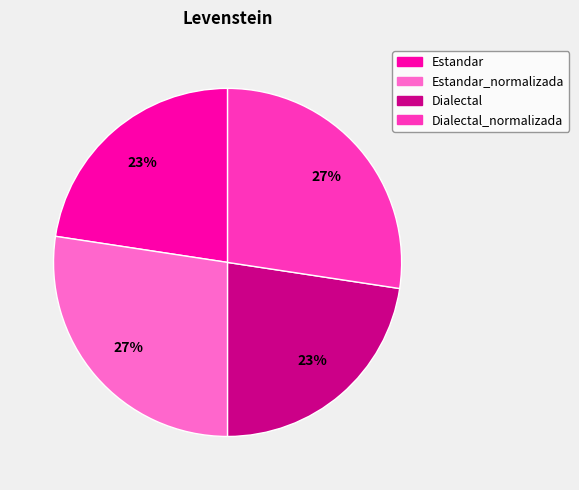

To the nearest percent, what is the average slice percentage?

25%